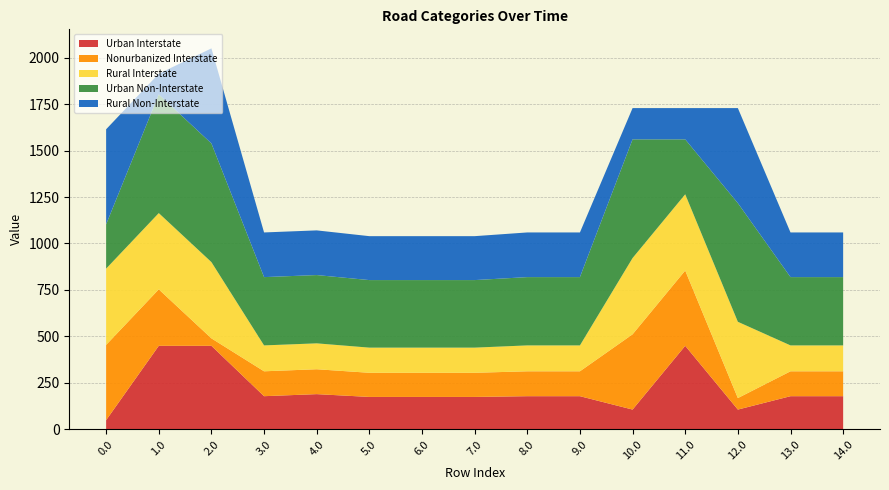

What is the total value across all series at 5.0?

1039.4